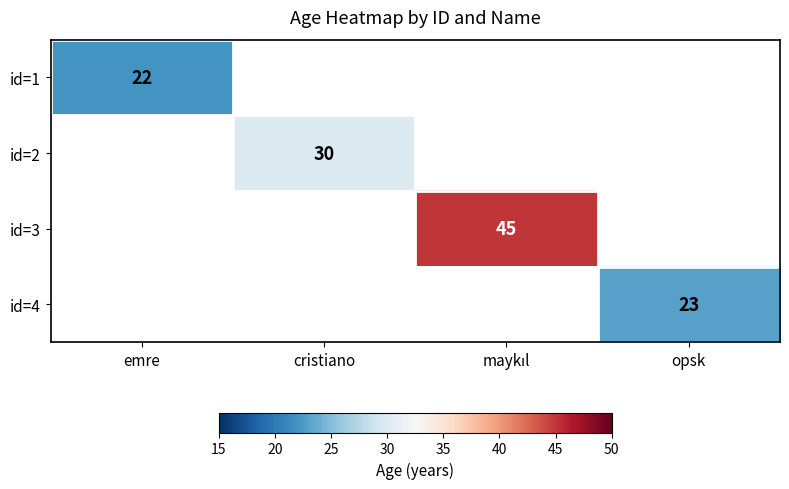

The value of id=2 at cristiano is 30. True or false?

True